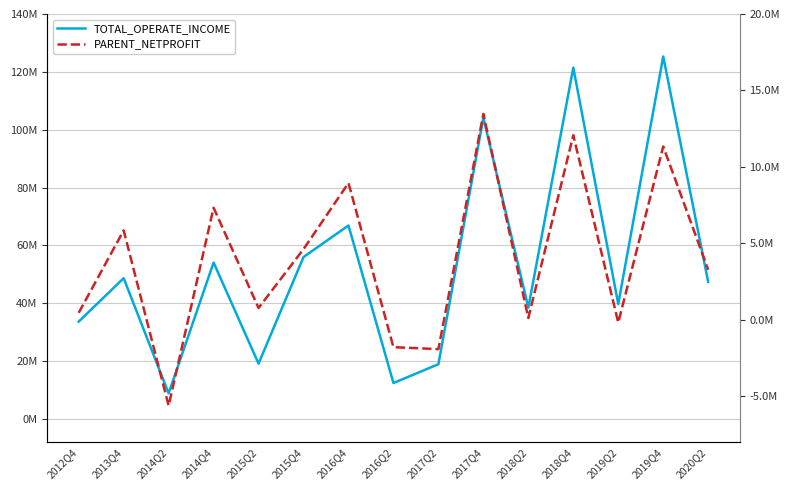

The PARENT_NETPROFIT series shows -5626275.5 at 2014Q2. True or false?

True